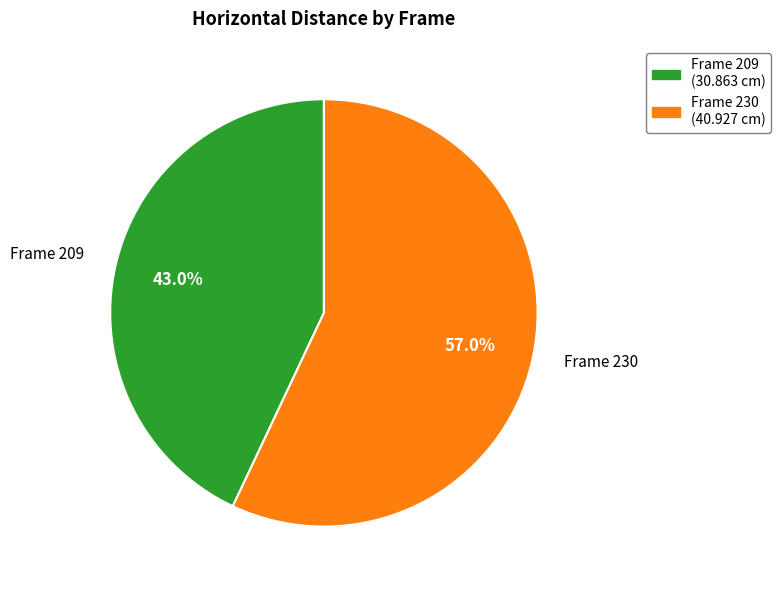

What is the smallest slice in the pie chart?

Frame 209